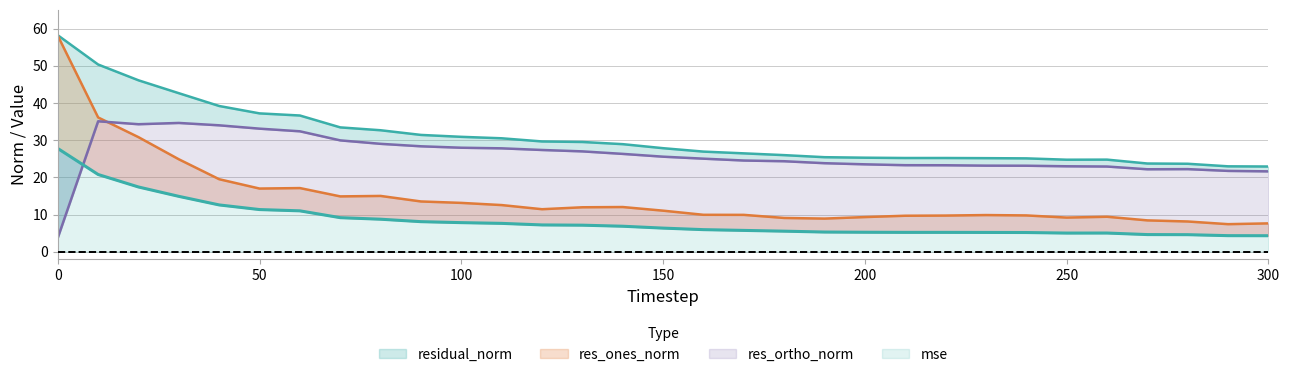

What is the difference between the highest and lowest values at 260?

19.7